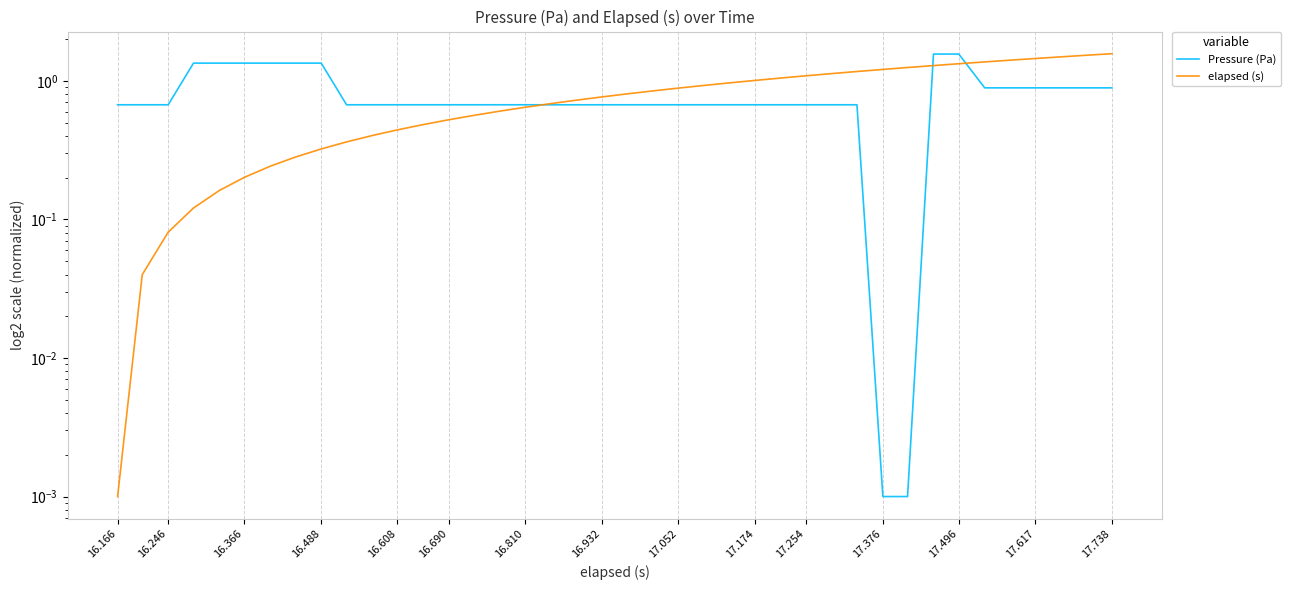

Reading left to right, extract all data points from this chart.

Pressure (Pa): 0.7	0.7	0.7	1.3	1.3	1.3	1.3	1.3	1.3	0.7	0.7	0.7	0.7	0.7	0.7	0.7	0.7	0.7	0.7	0.7	0.7	0.7	0.7	0.7	0.7	0.7	0.7	0.7	0.7	0.7	0.0	0.0	1.6	1.6	0.9	0.9	0.9	0.9	0.9	0.9
elapsed (s): 0.0	0.0	0.1	0.1	0.2	0.2	0.2	0.3	0.3	0.4	0.4	0.4	0.5	0.5	0.6	0.6	0.6	0.7	0.7	0.8	0.8	0.8	0.9	0.9	1.0	1.0	1.0	1.1	1.1	1.2	1.2	1.2	1.3	1.3	1.4	1.4	1.5	1.5	1.5	1.6